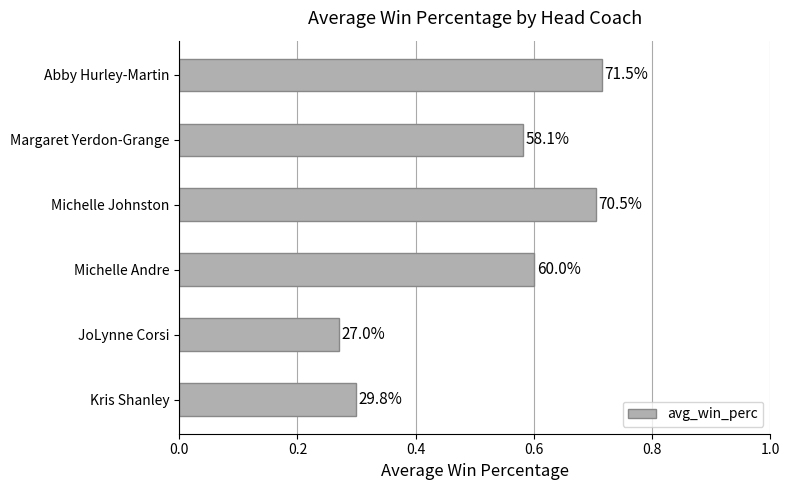

Are the bars horizontal?

Yes